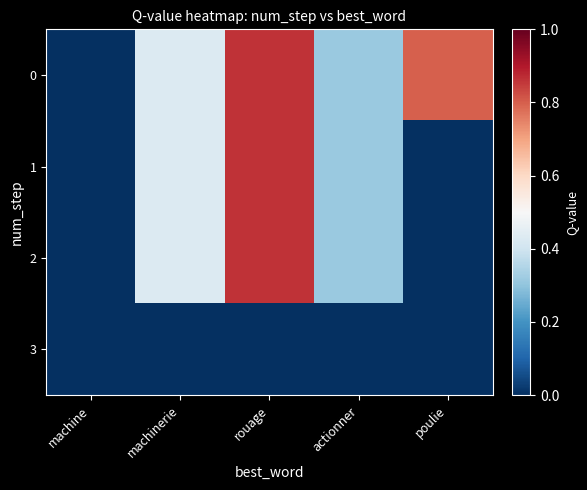

What is the spread (max minus min) of values at poulie?

0.8